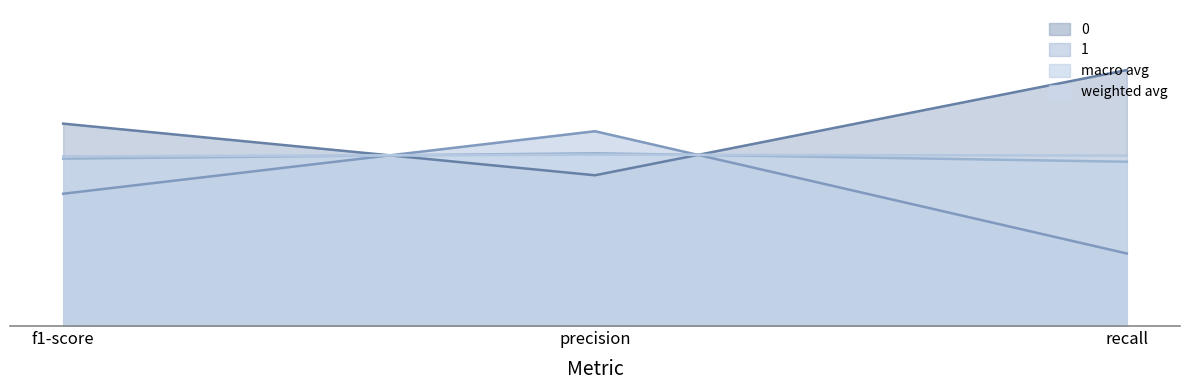

At which label does 0 reach its minimum?

precision